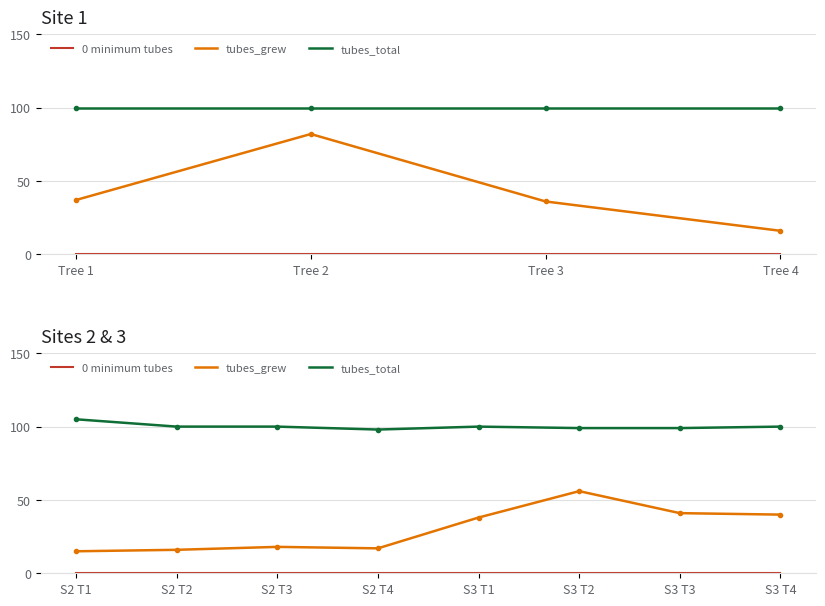

How many interior local valleys does the tubes_total series have?

1